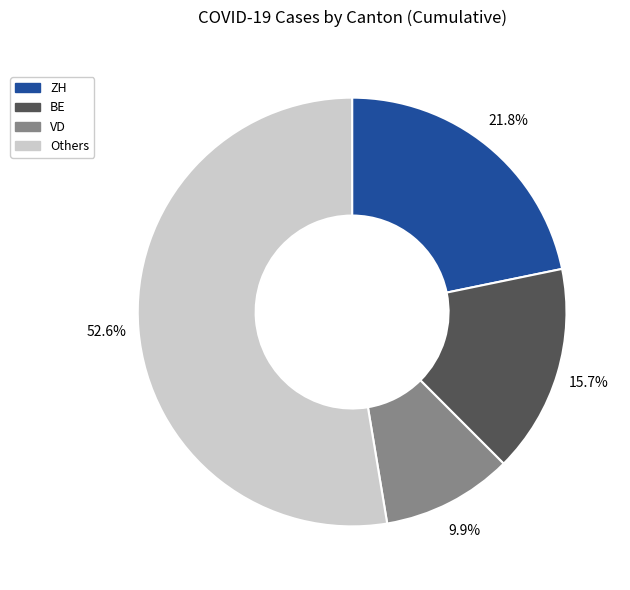

How many segments does this pie chart have?

4